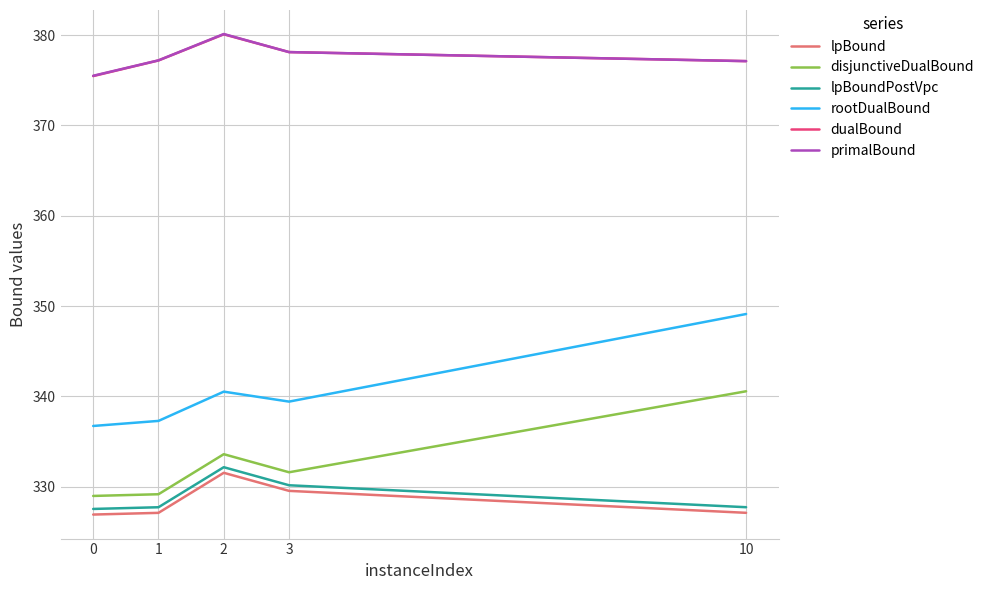

True or false: lpBound and lpBoundPostVpc cross at least once.

False